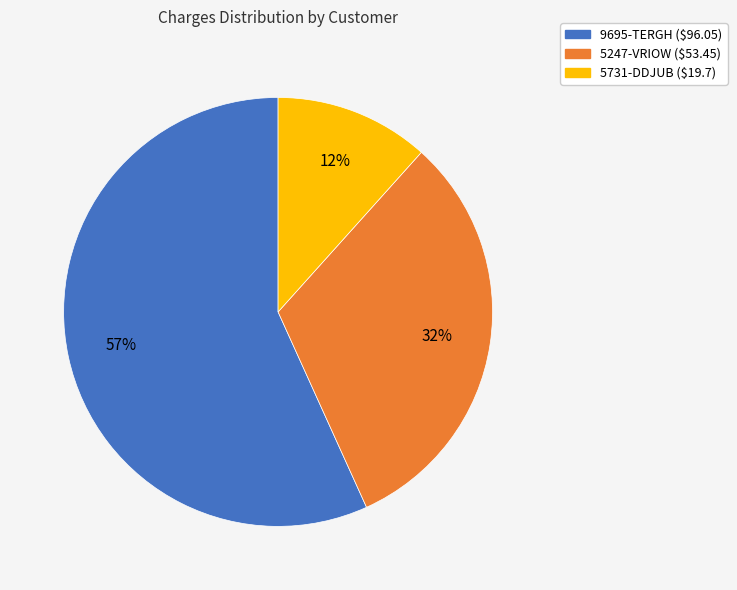

How many slices are in this pie chart?

3